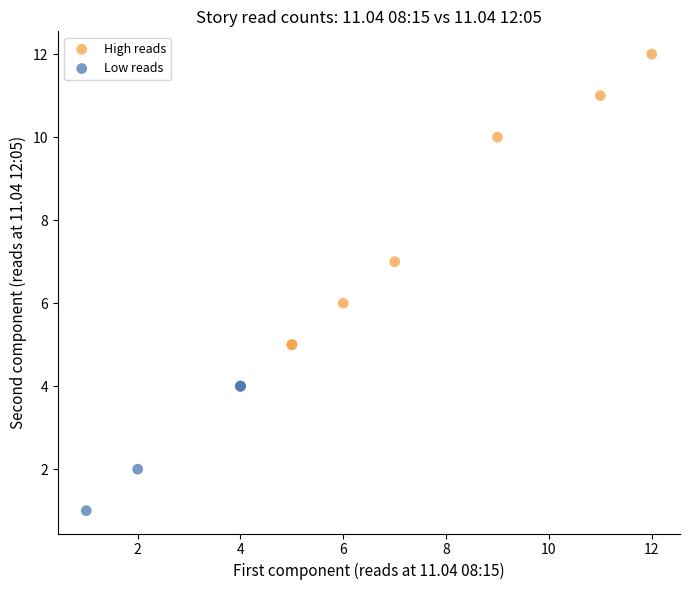

Which series contains the highest Y value?

High reads